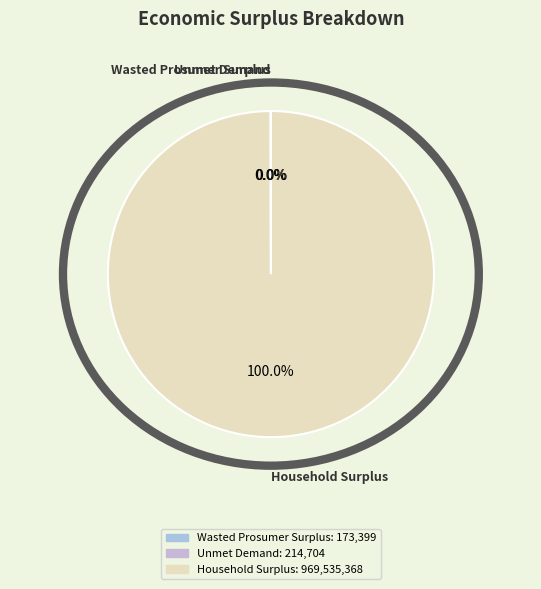

Is there a majority slice in this chart?

Yes